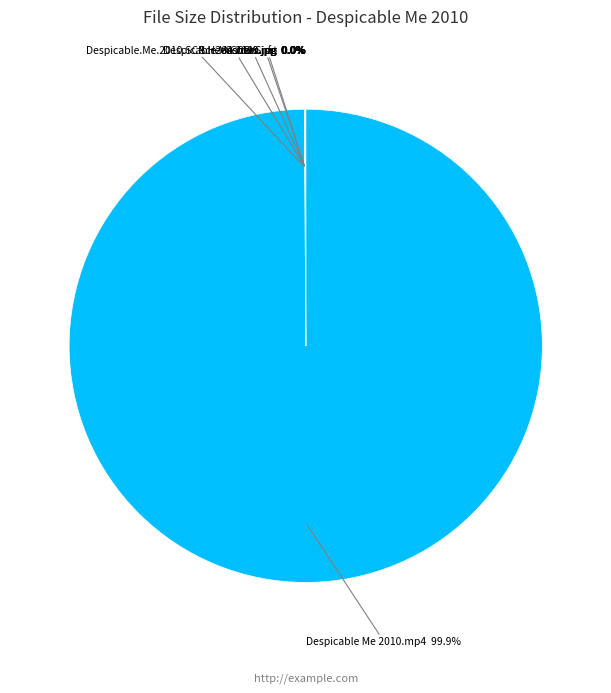

What is the largest slice in the pie chart?

Despicable Me 2010.mp4